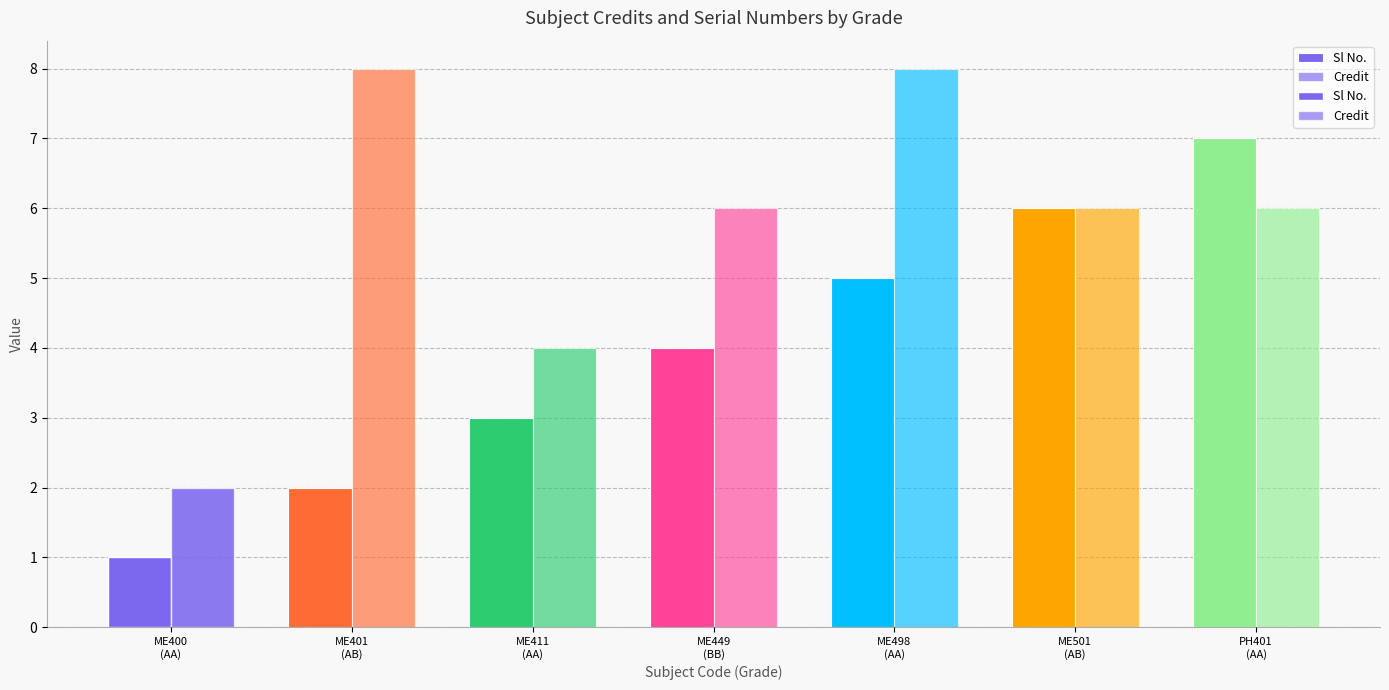

How many bars are there in each group?

2